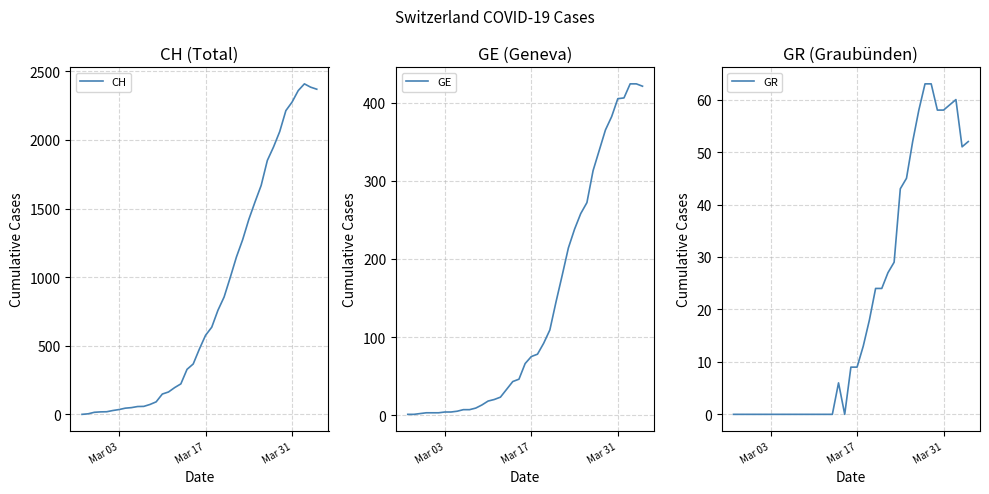

What is the maximum value for GE?

424